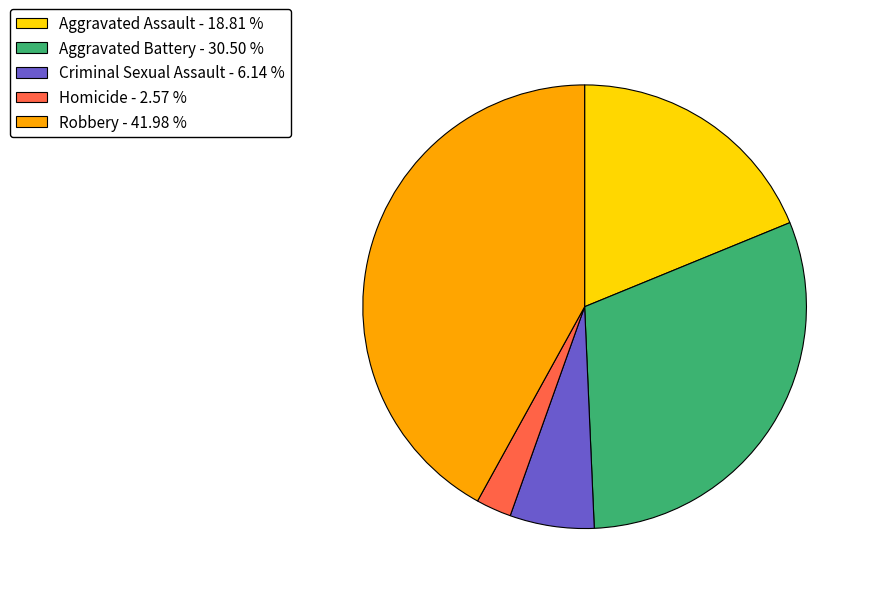

Does Homicide - 2.57 % account for over 50% of the chart?

No